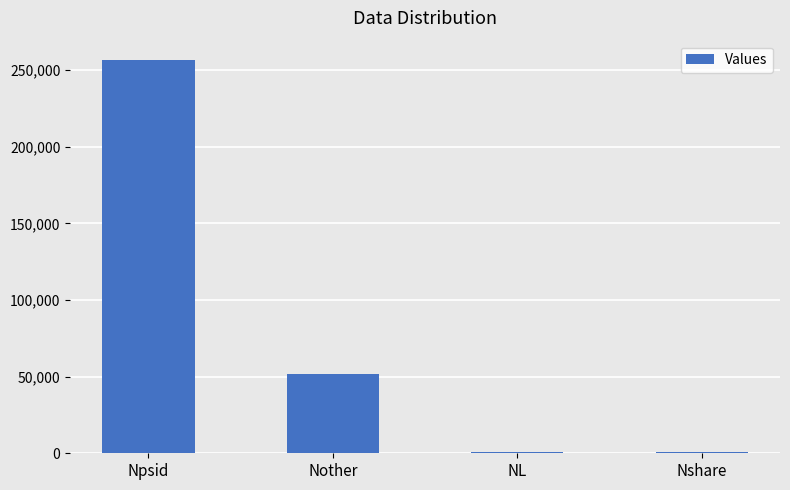

What is the sum of all values?

309744